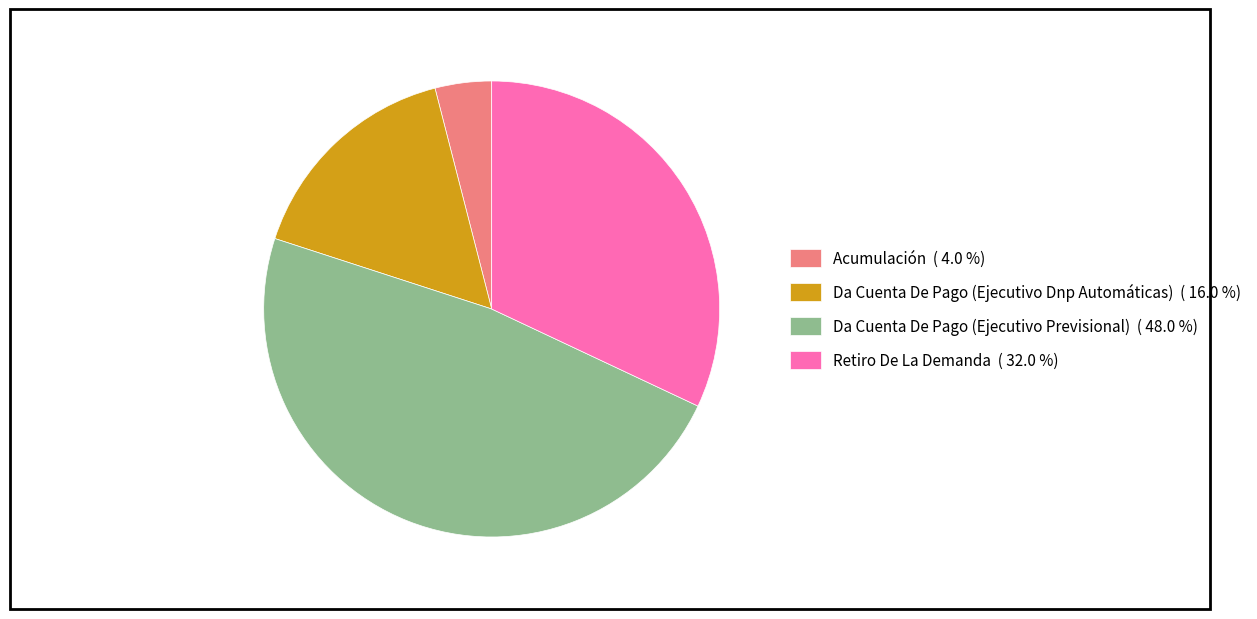

Between Da Cuenta De Pago (Ejecutivo Previsional) and Acumulación, which is larger?

Da Cuenta De Pago (Ejecutivo Previsional)